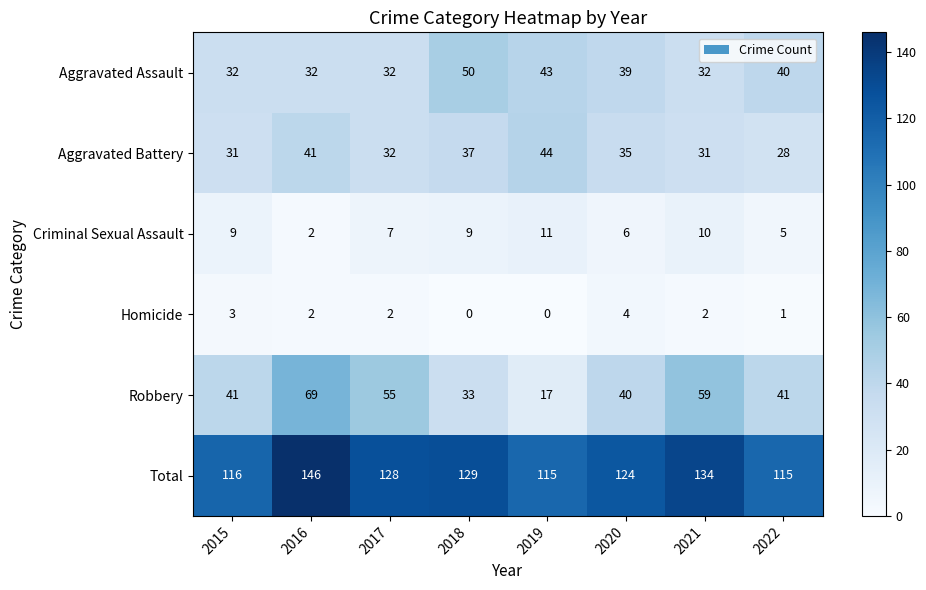

What is the minimum value for Aggravated Assault?

32